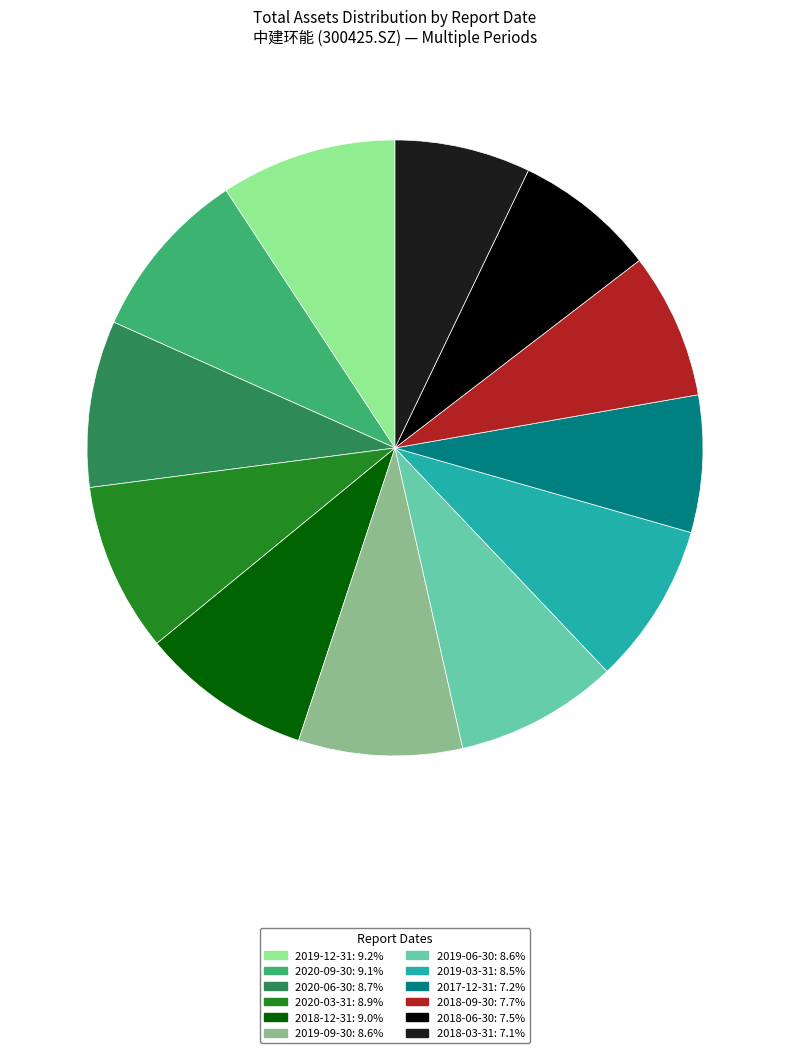

Does 2019-06-30: 8.6% represent more than half of the total?

No